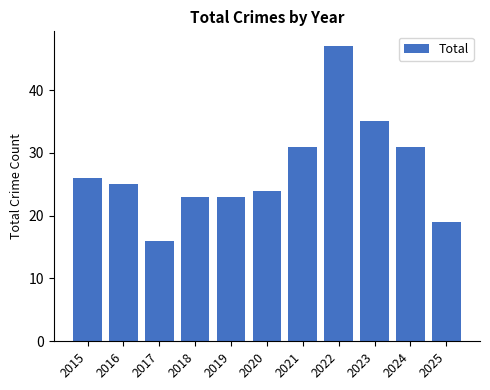

Are the bars grouped side by side (vs. stacked)?

No